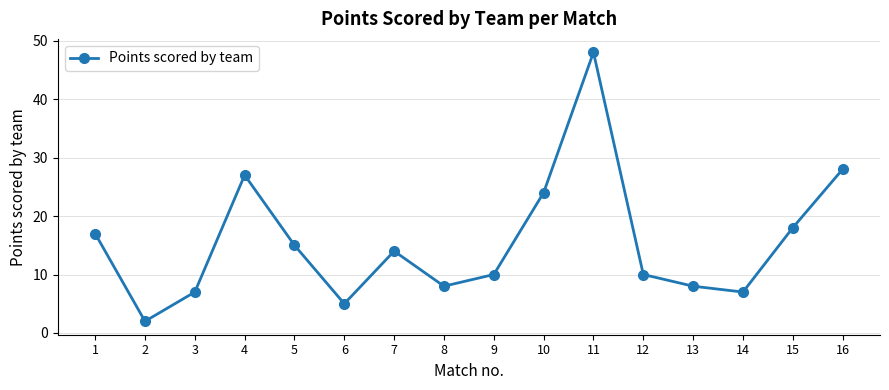

What is the sum of the values at 15 and 14?

25